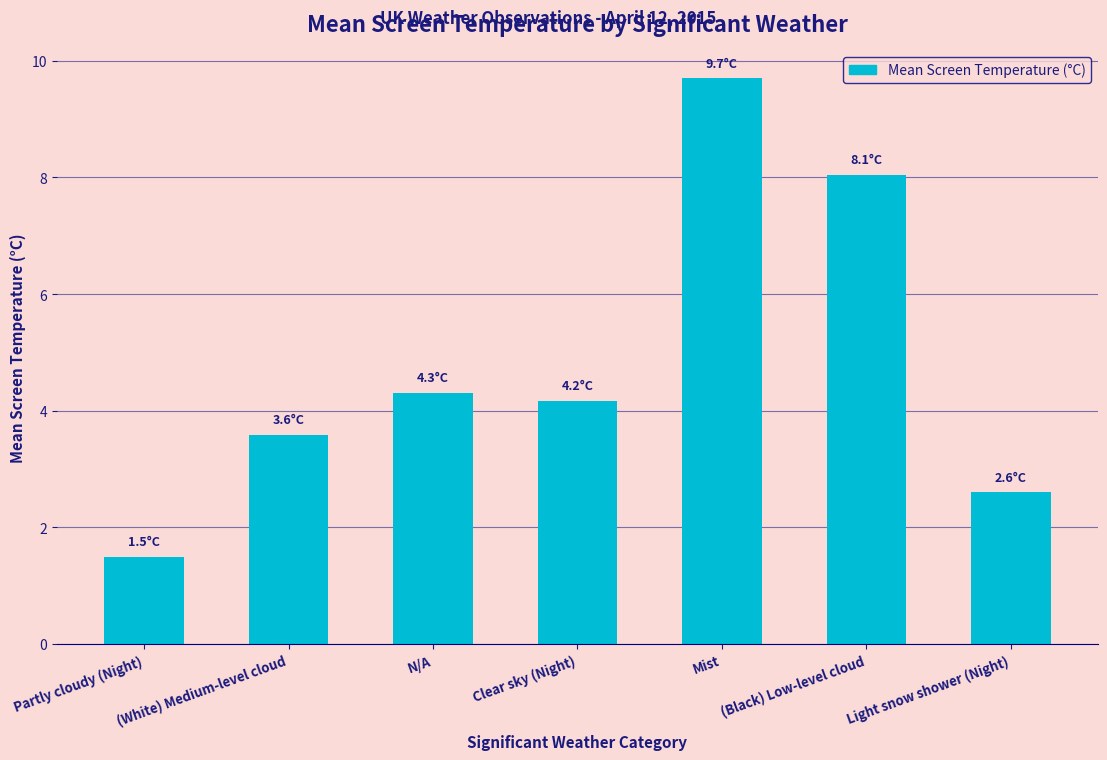

What is the approximate value at Clear sky (Night)?

4.2